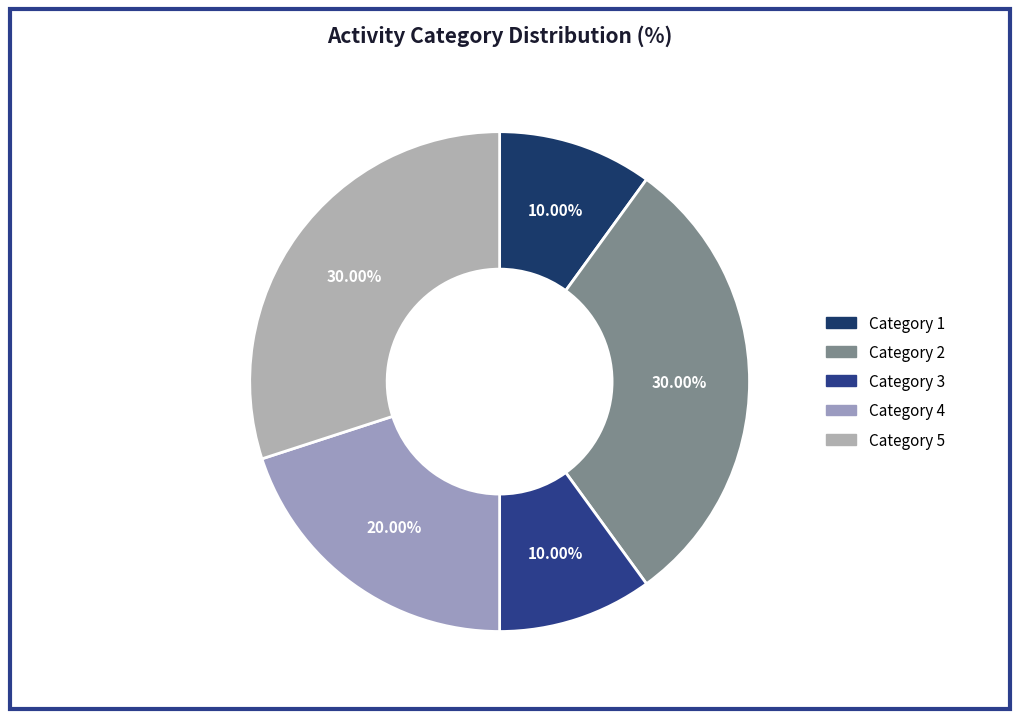

How much of the chart is everything except Category 3?

90.0%